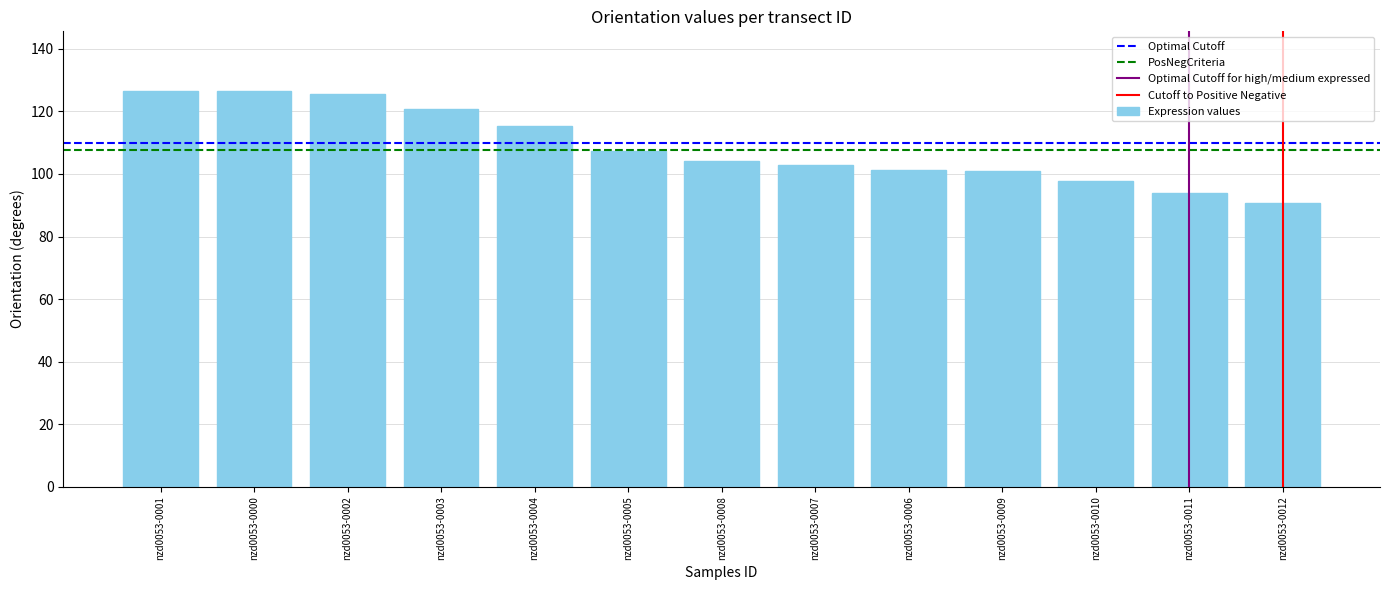

Approximately how many times larger is the value at nzd0053-0002 compared to nzd0053-0012?

1.4